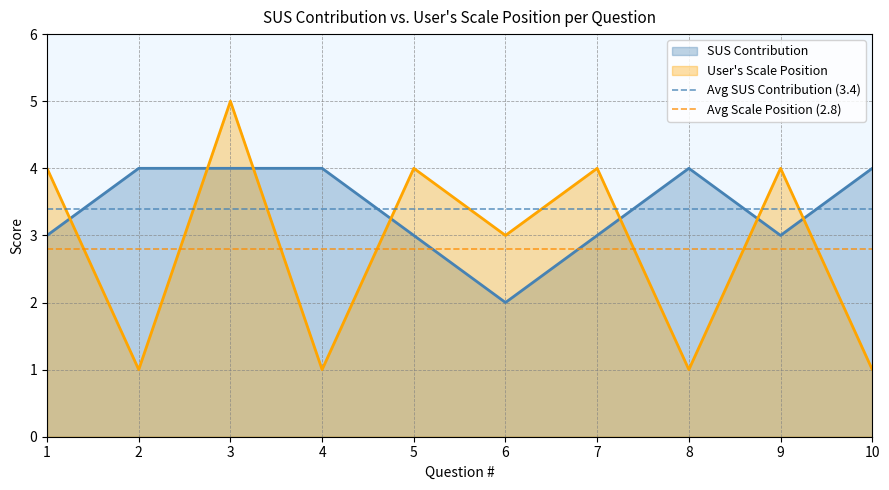

What is the value of the Avg SUS Contribution (3.4) point at the 1st from the left?

3.4